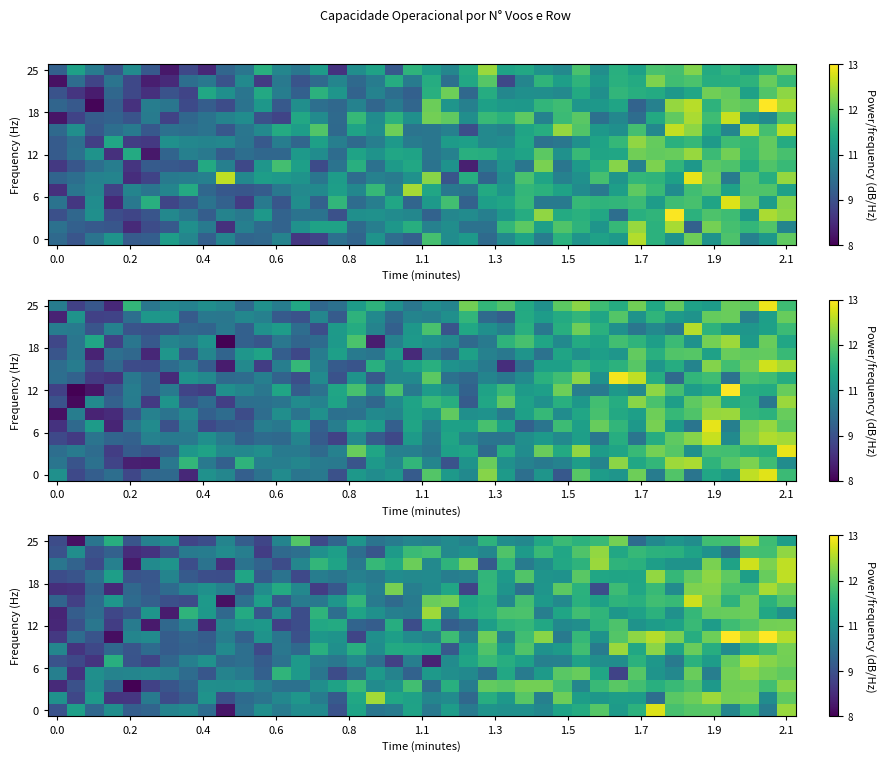

How many distinct data groups are displayed?

15